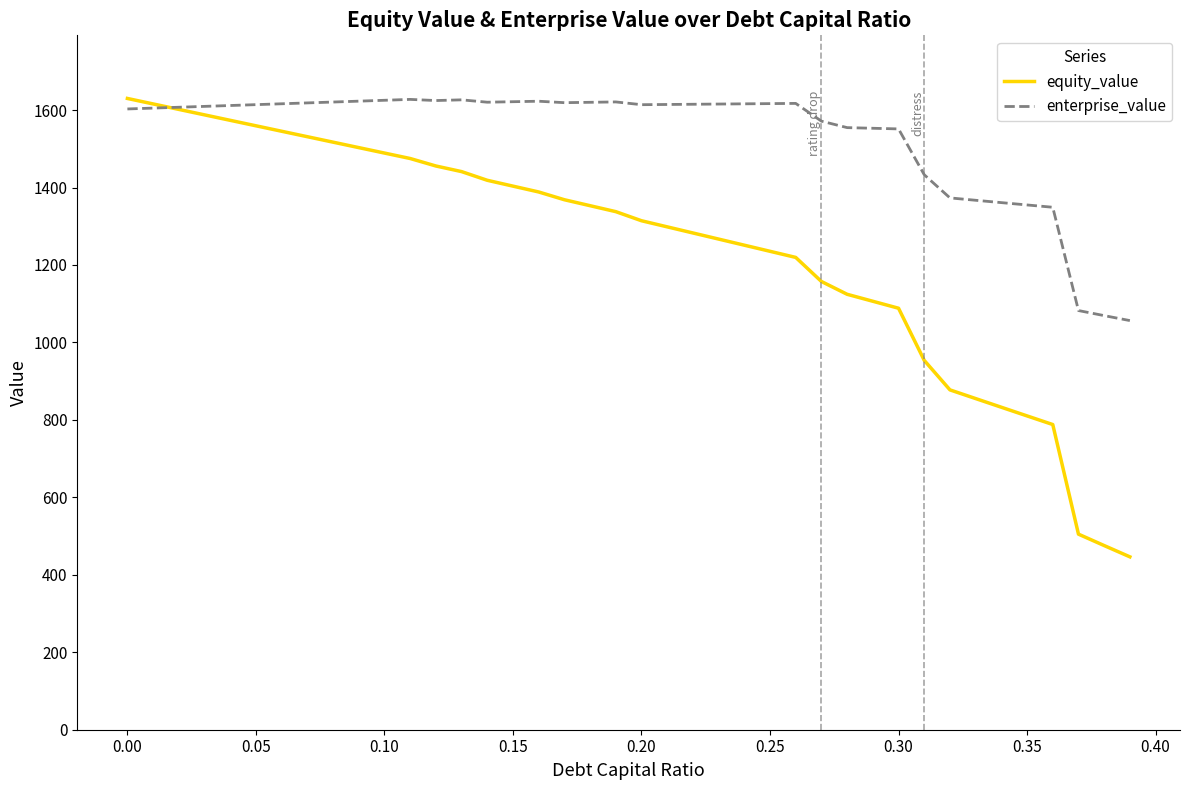

Which series has the largest total across all categories?

enterprise_value